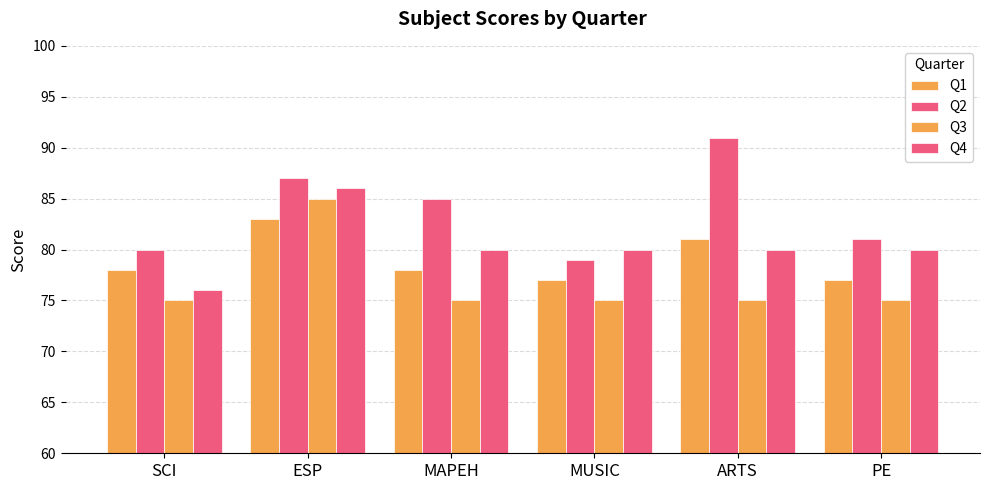

What is the sum of all Q2 values?

503